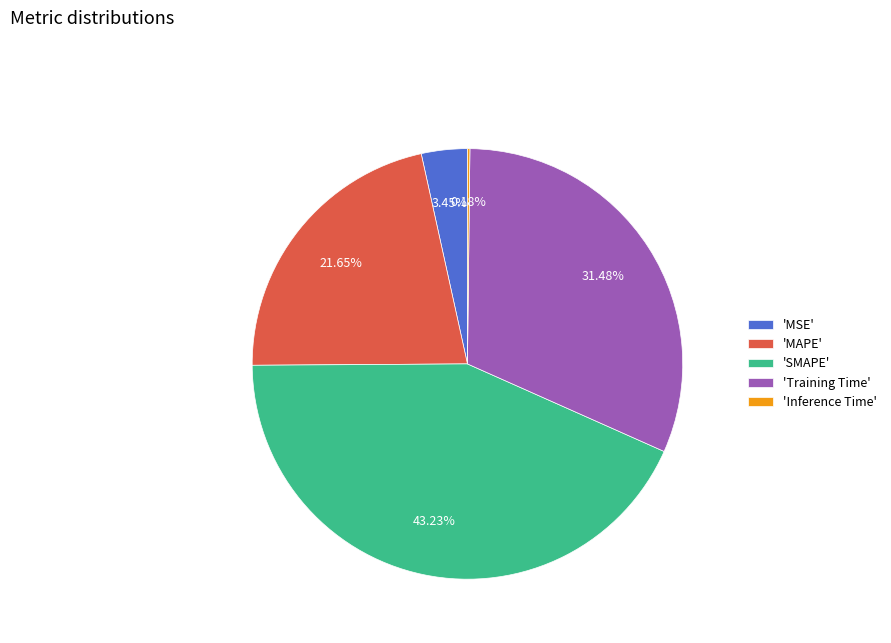

Which category has the biggest portion of the pie?

'SMAPE'